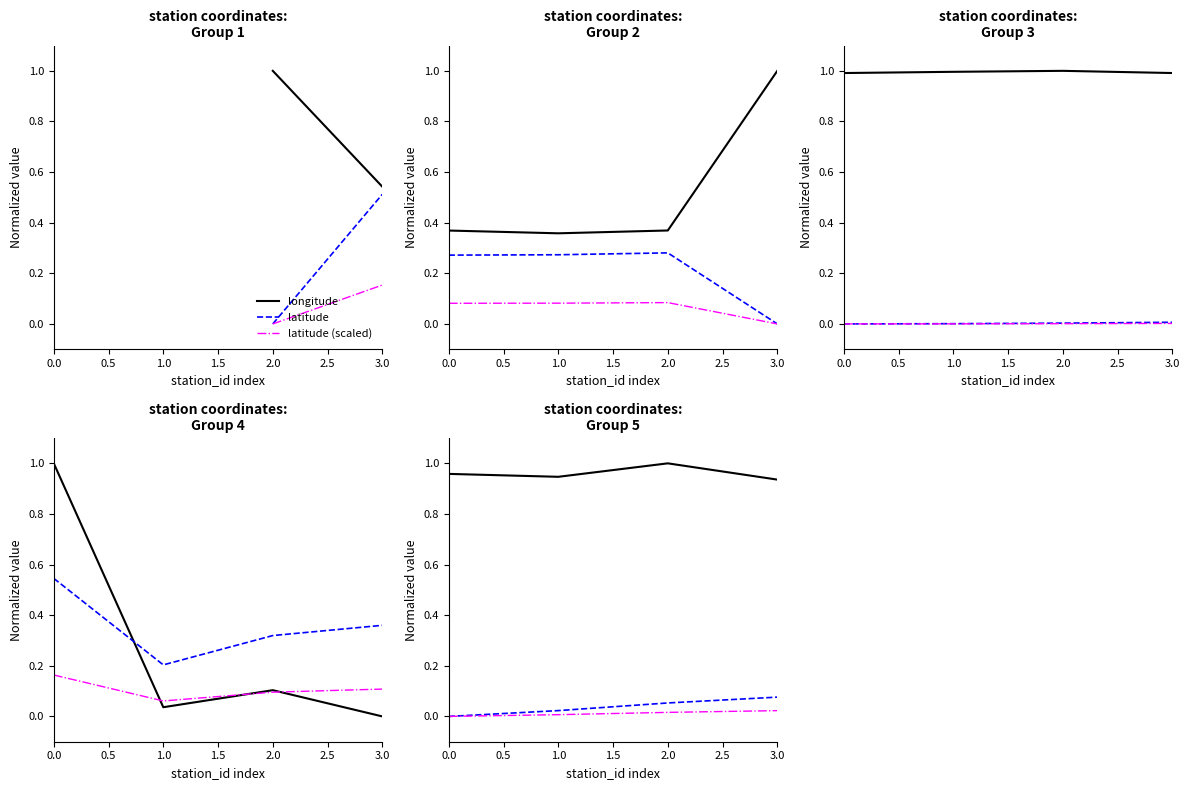

Does the chart display data point markers on the line(s)?

No